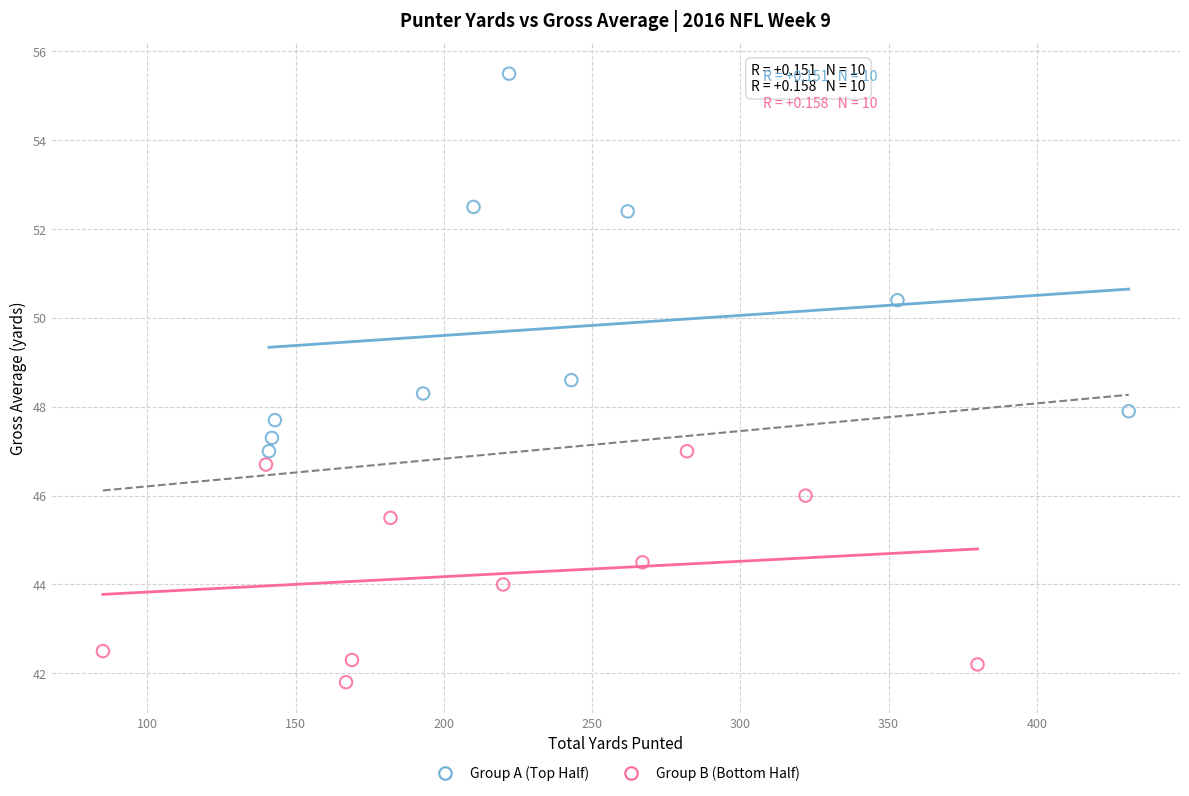

Which series has the widest spread of Y values?

Group A (Top Half)